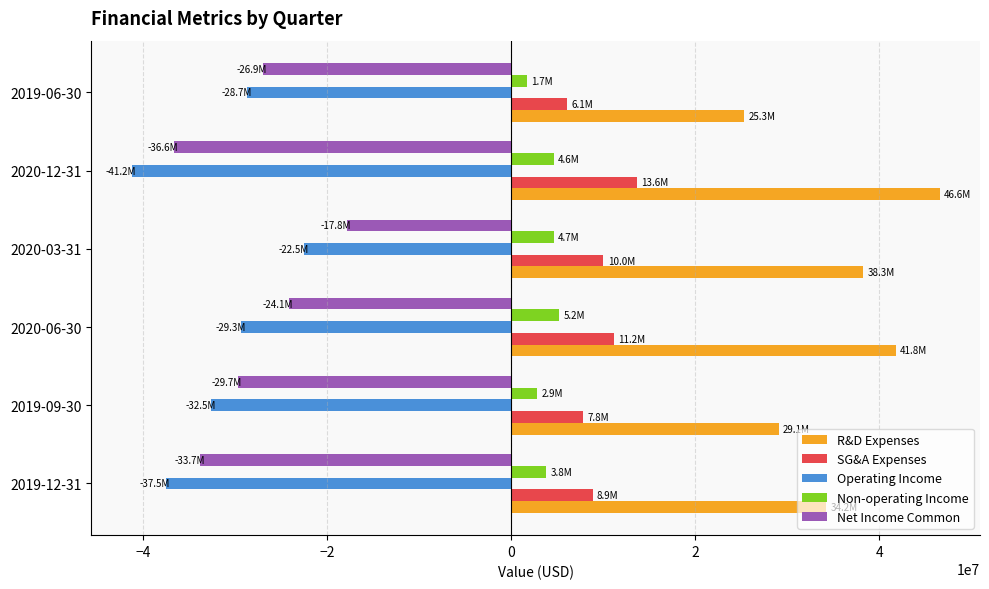

Rank the series by their maximum value, from lowest to highest.

Operating Income, Net Income Common, Non-operating Income, SG&A Expenses, R&D Expenses